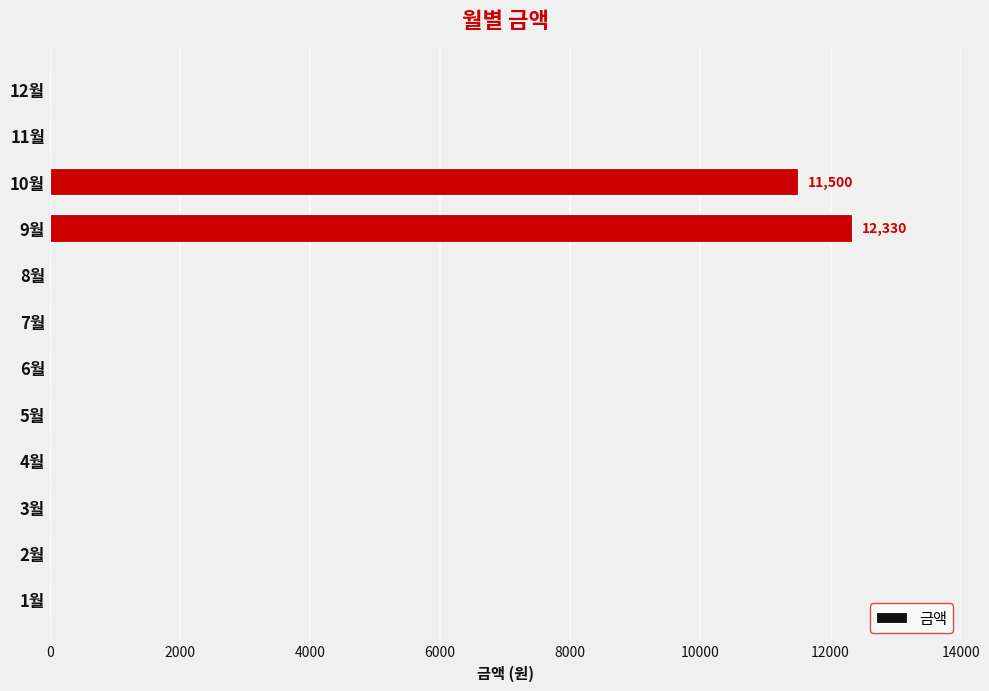

Are the bars grouped side by side (vs. stacked)?

No